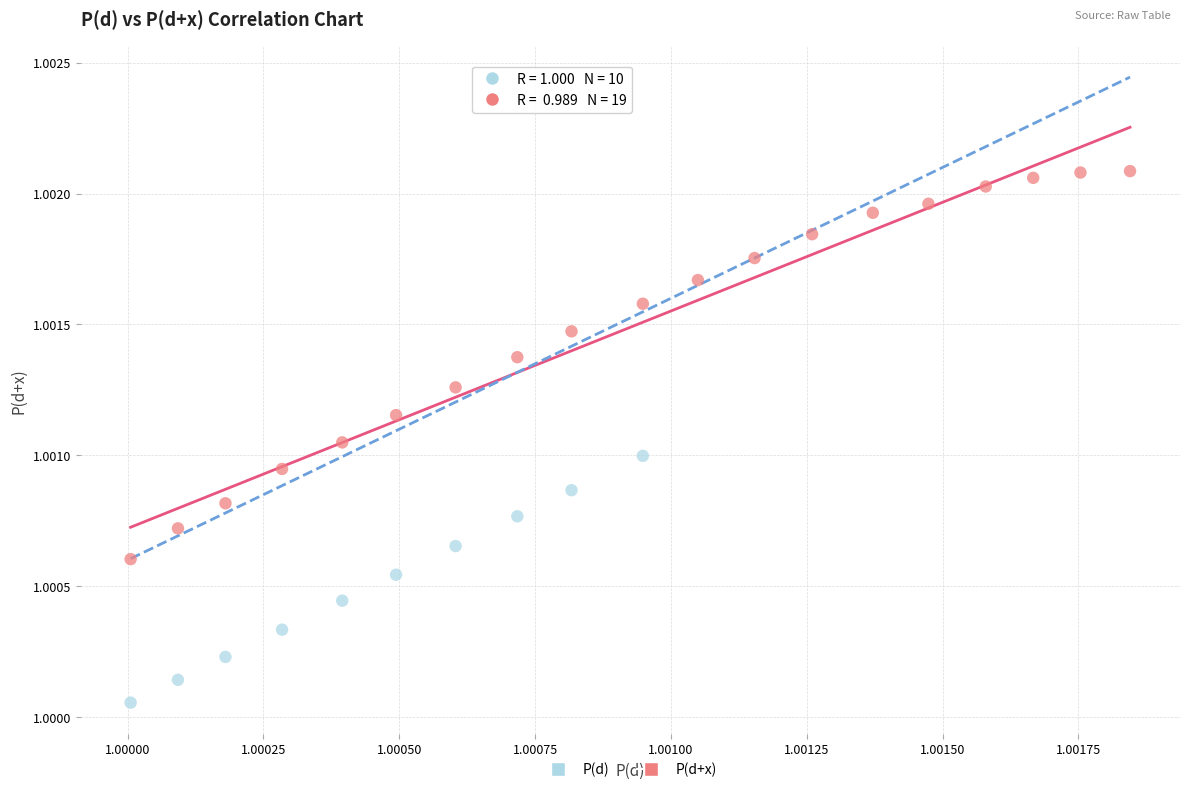

Which series has the widest spread of Y values?

P(d+x)